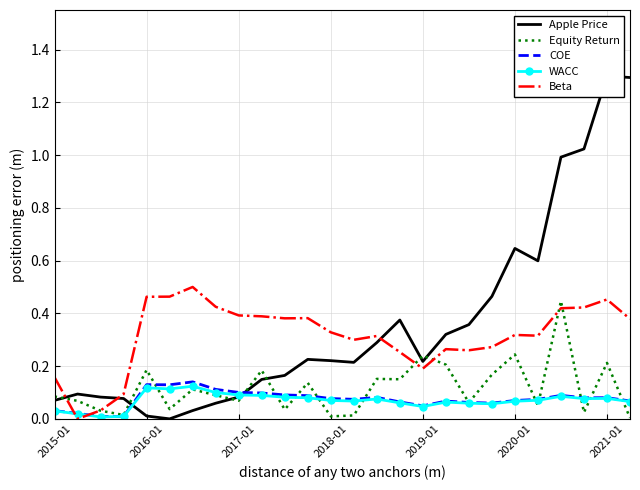

What is the difference between the second highest and second lowest values in the Apple Price series?

1.3